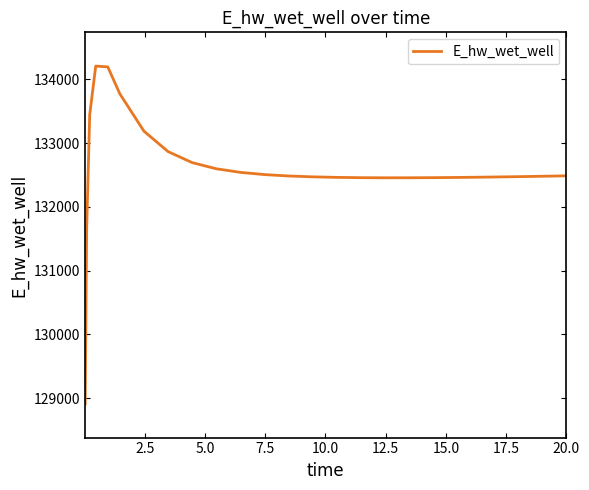

What is the greatest value displayed?

134205.5